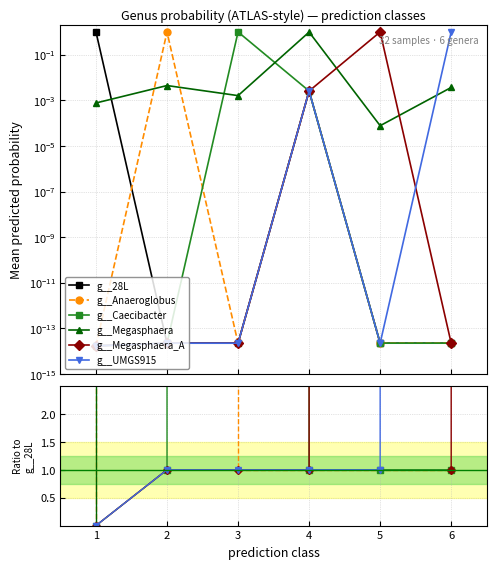

True or false: g__Anaeroglobus has a value of 1.4 at 5.

False